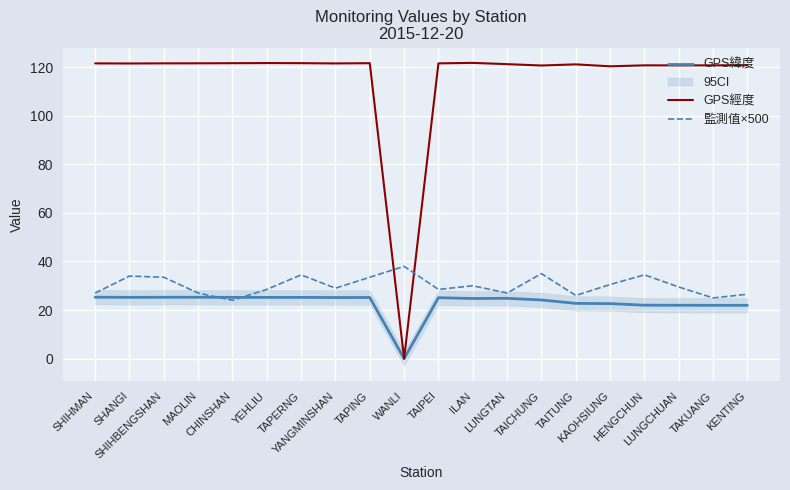

True or false: GPS緯度 and 監測值×500 intersect in this chart.

True